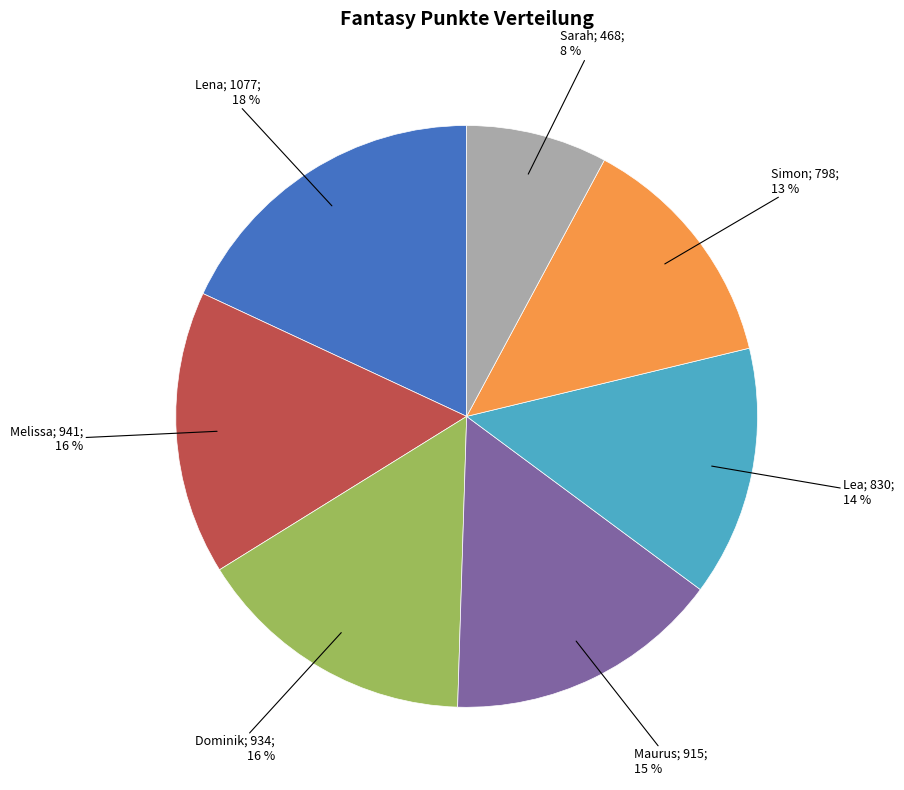

Does any single category account for the majority?

No